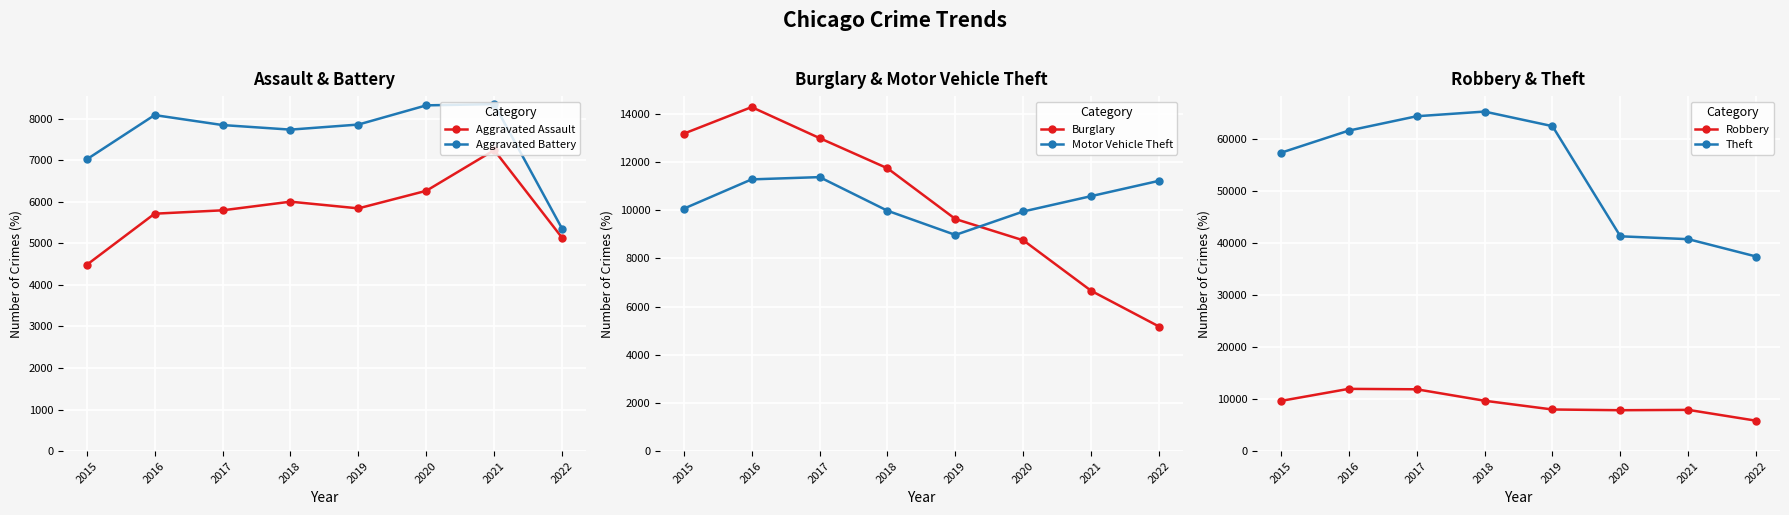

What is the difference between the second highest and minimum values in the Theft series?

26974